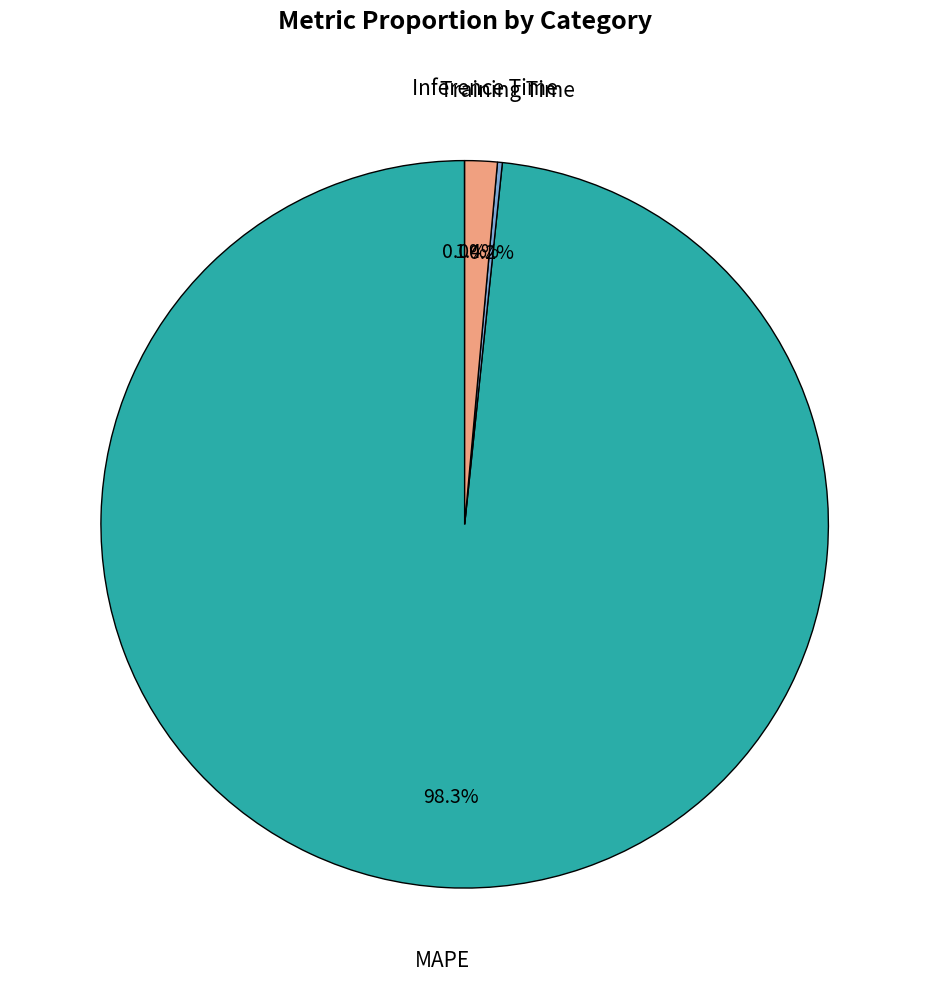

Is there any slice that represents more than half of the pie?

Yes